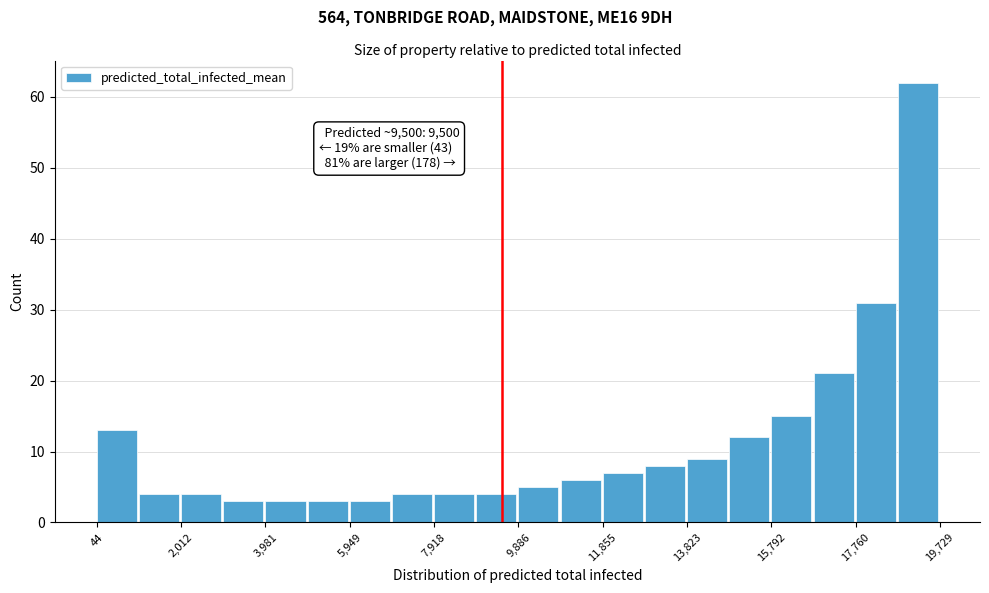

Over which range of the x-axis is the bar tallest?

18800 to 19800